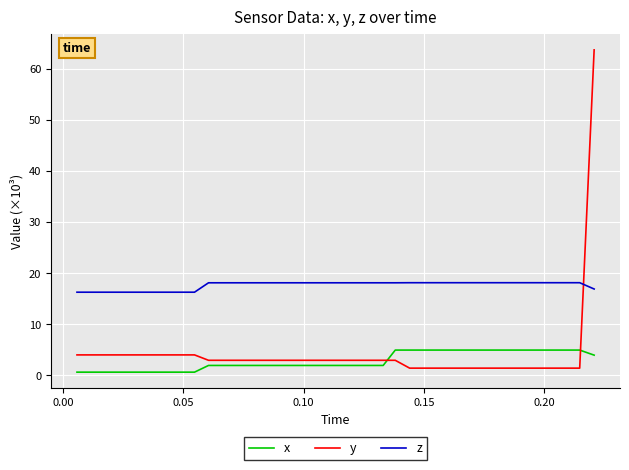

What is the average value of the z series?

17.6